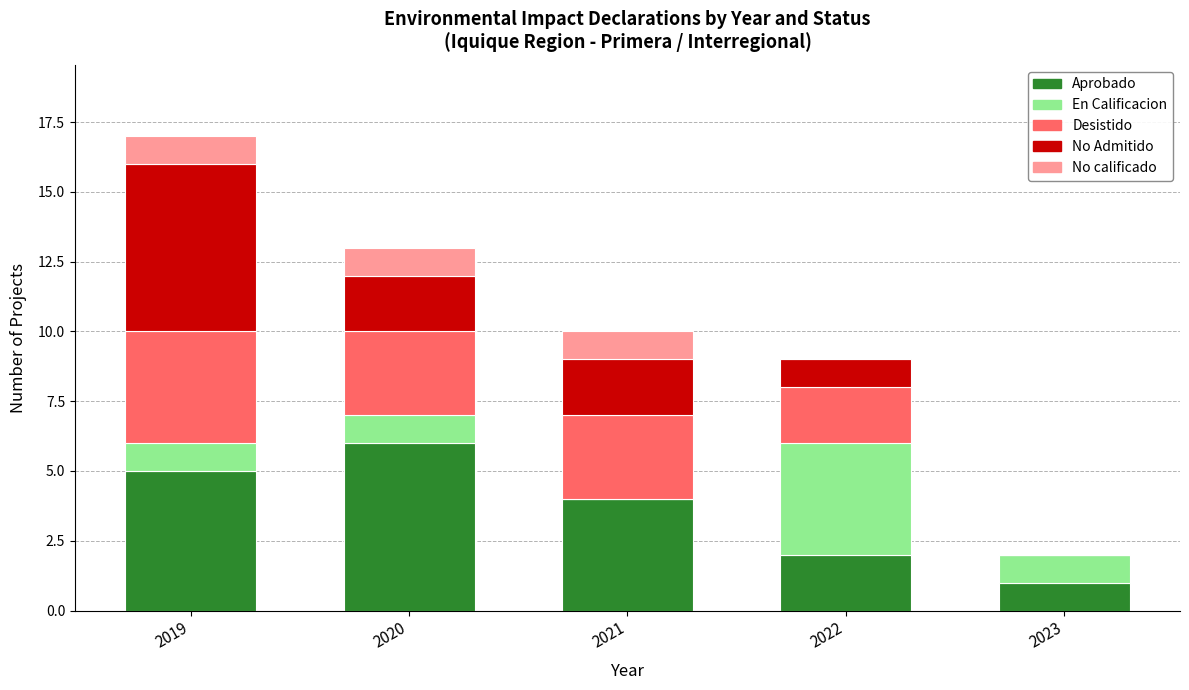

What is the total value across all series at 2020?

13